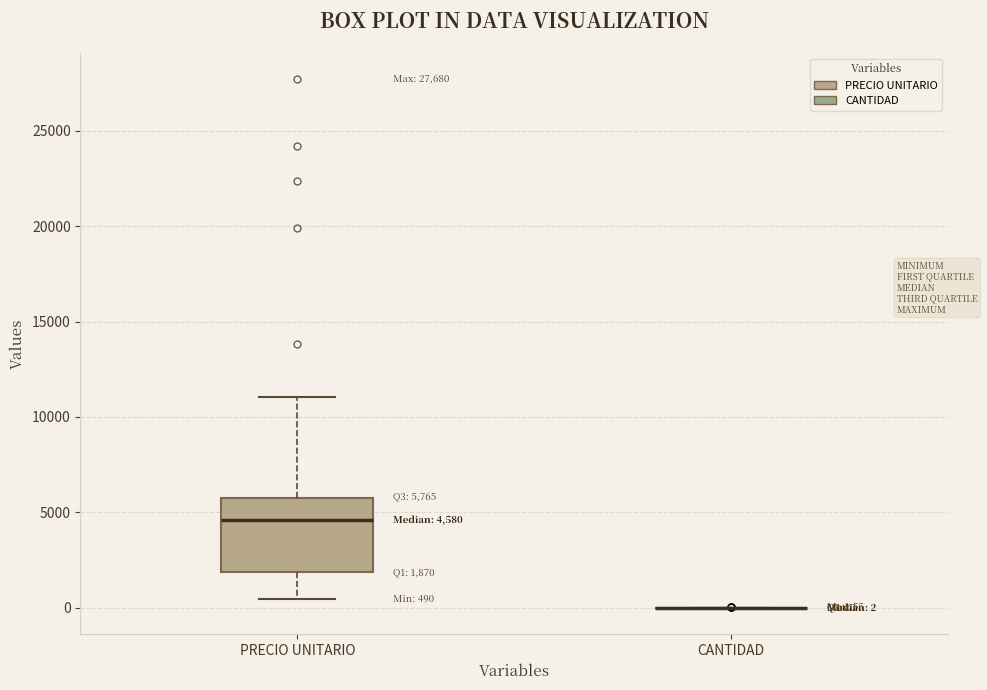

Which box is the tallest, from its lower edge to its upper edge?

PRECIO UNITARIO